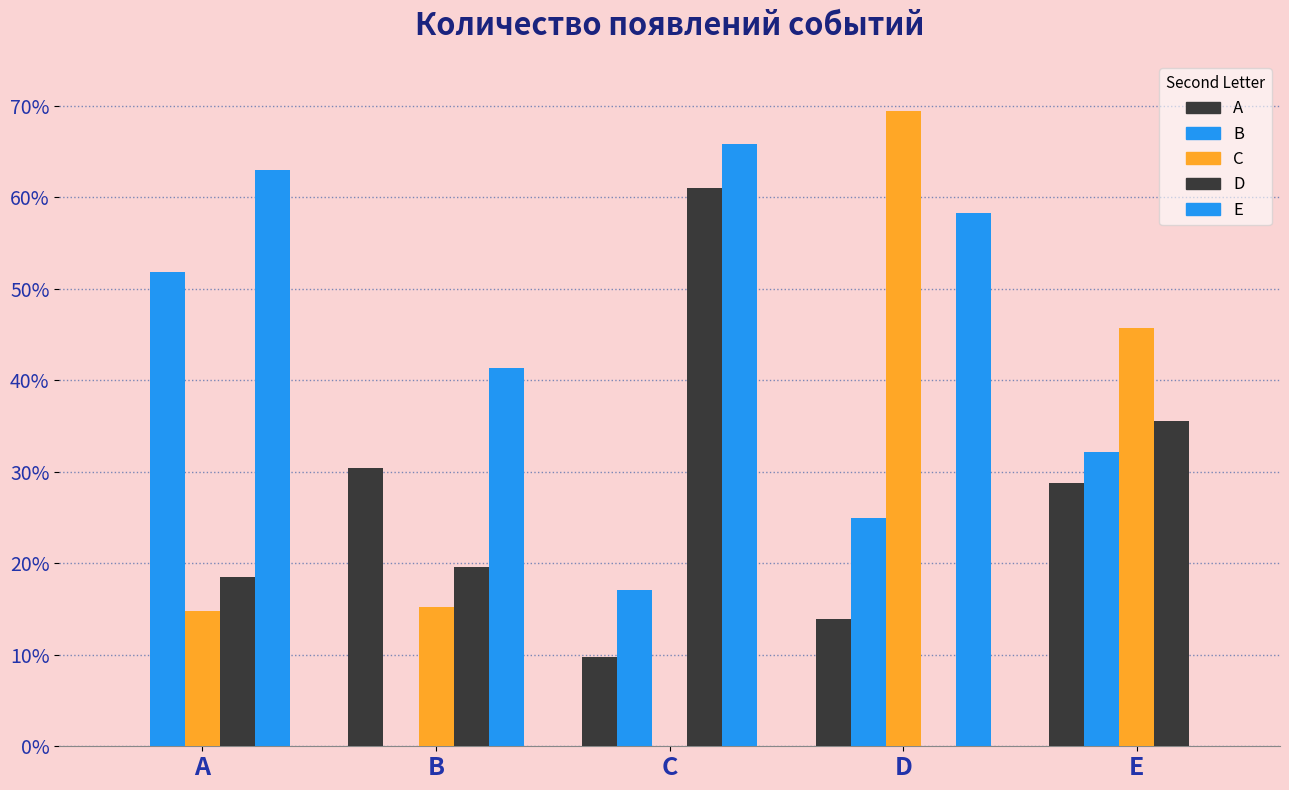

Are the bars grouped side by side (vs. stacked)?

Yes